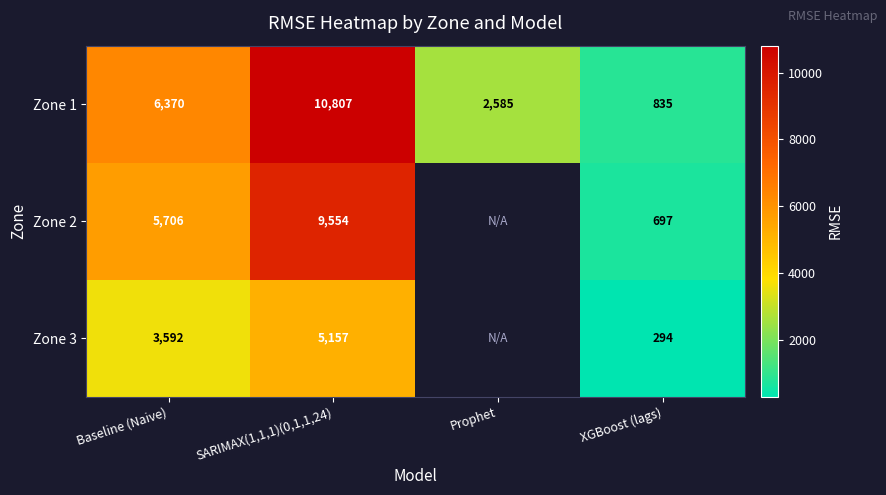

Where is Zone 1 nearest to the value 5821?

Baseline (Naive)